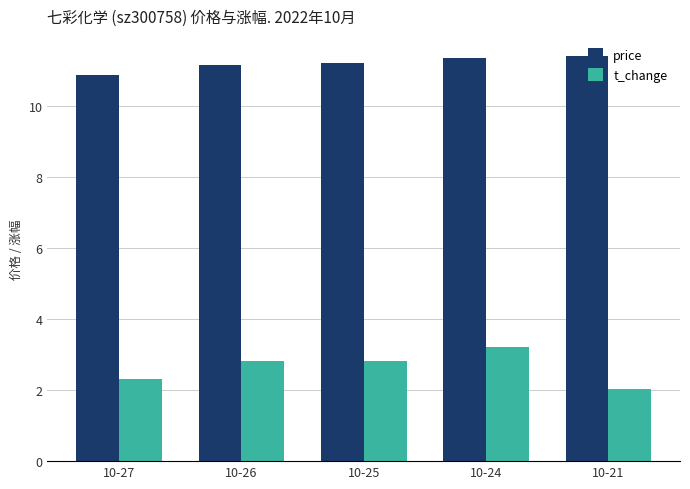

What is the sum of all price values?

56.0